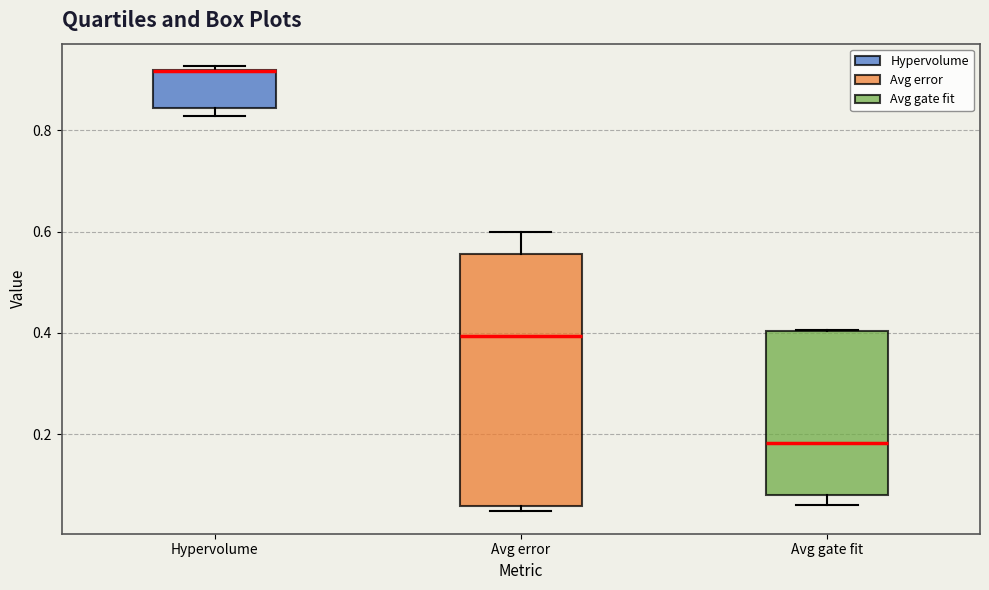

Where does the upper whisker of the box for Avg error end on the y-axis? The values are not printed on the chart, so give them approximately, as read against the axis.

0.60